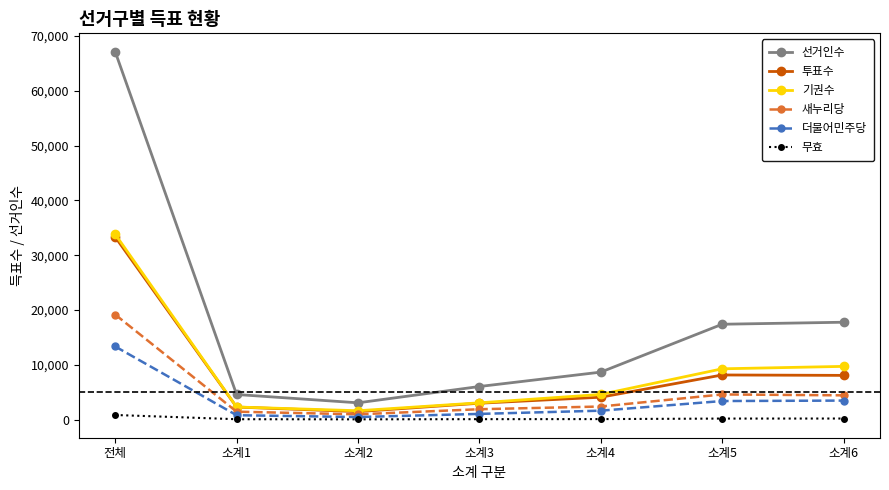

How many categories are shown in the chart?

7